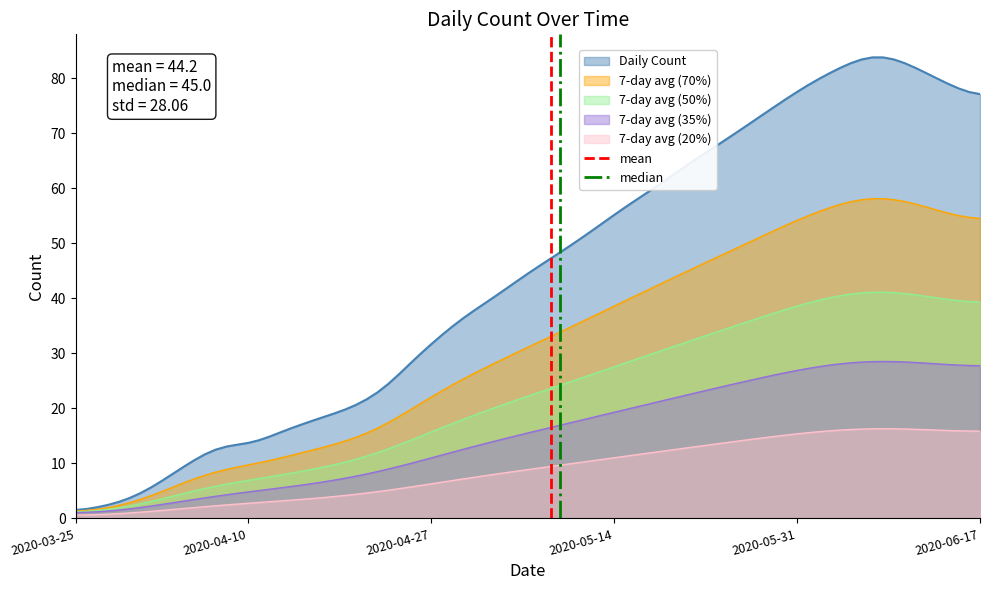

How many lines are shown in the chart?

2